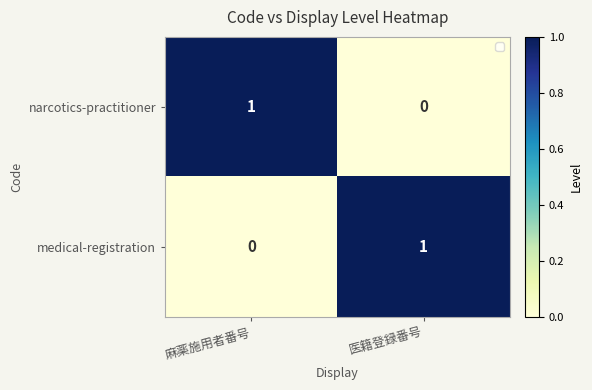

Which category has the lowest value in the narcotics-practitioner series?

医籍登録番号